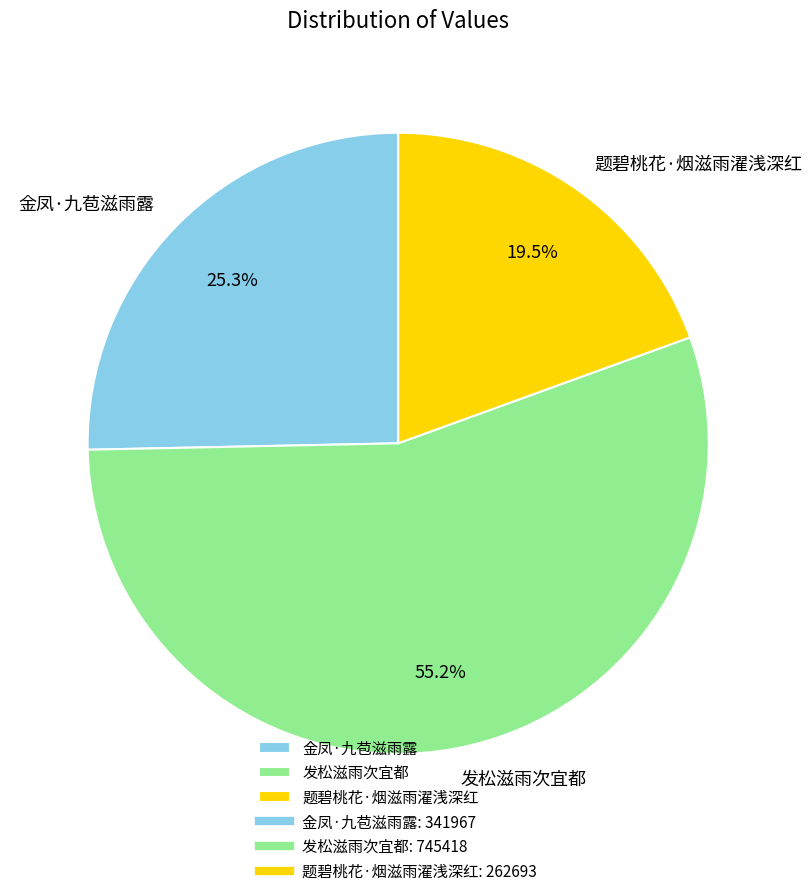

How many segments does this pie chart have?

3